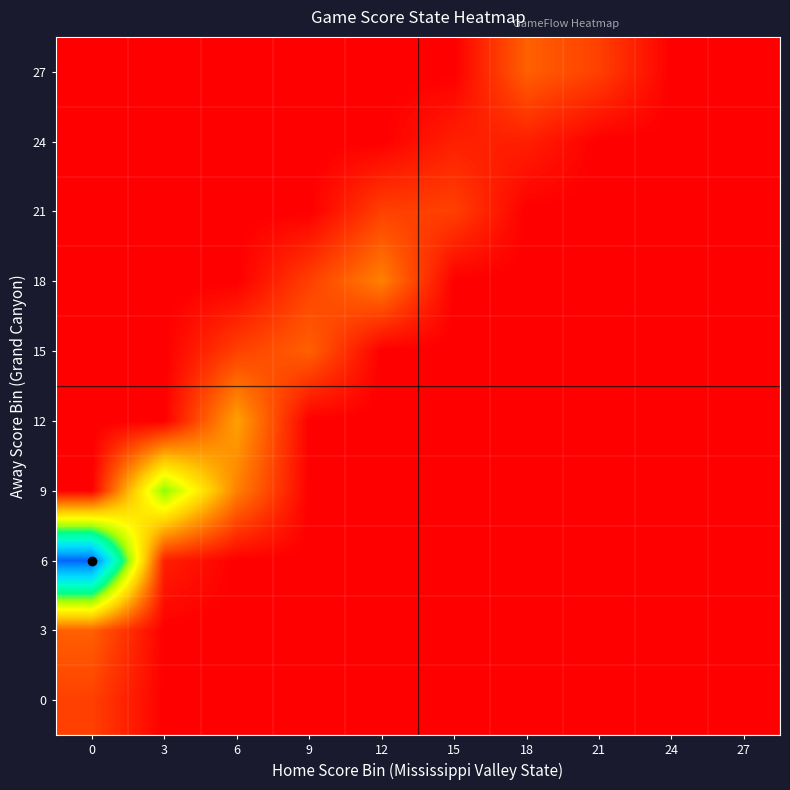

Which series changed the most between 12 and 27?

18